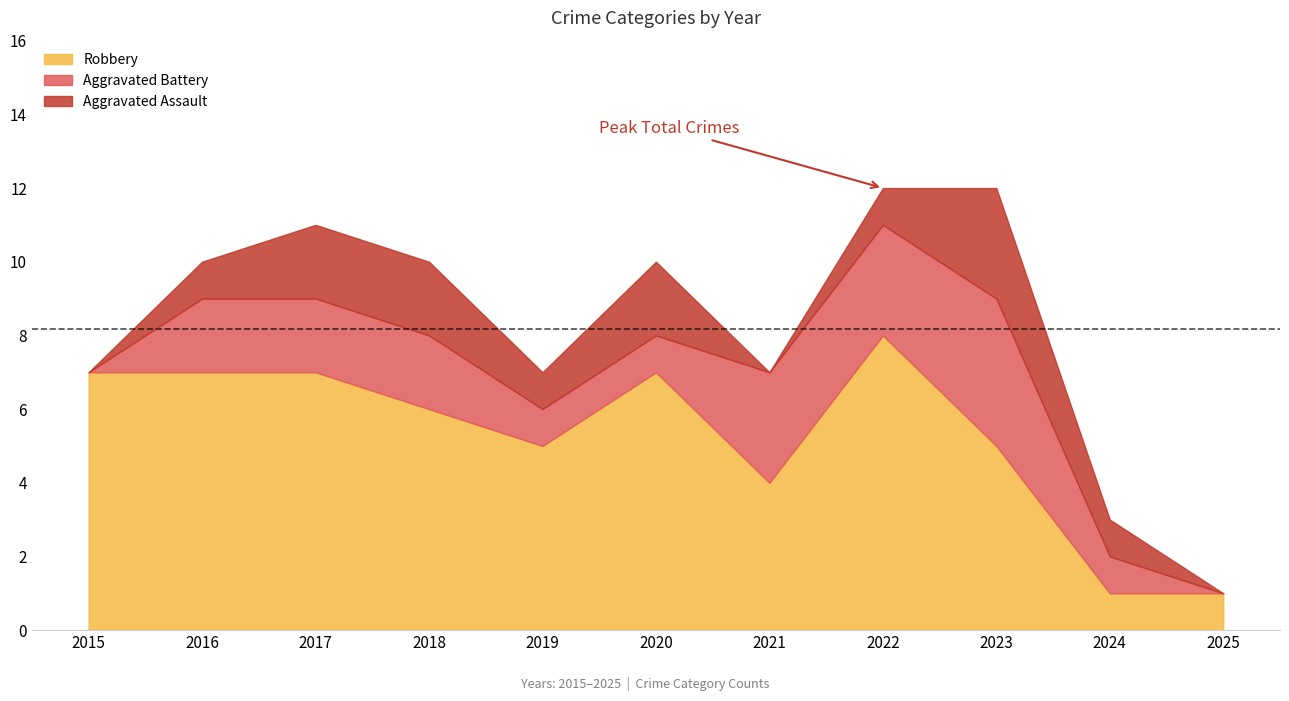

Which has a higher value, 2024 or 2025?

2024